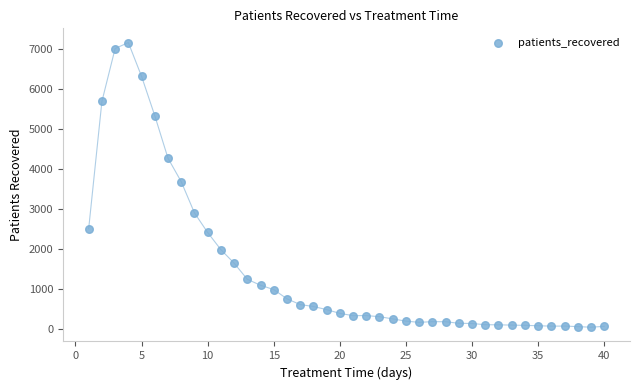

What is the range of X values (max minus min)?

39